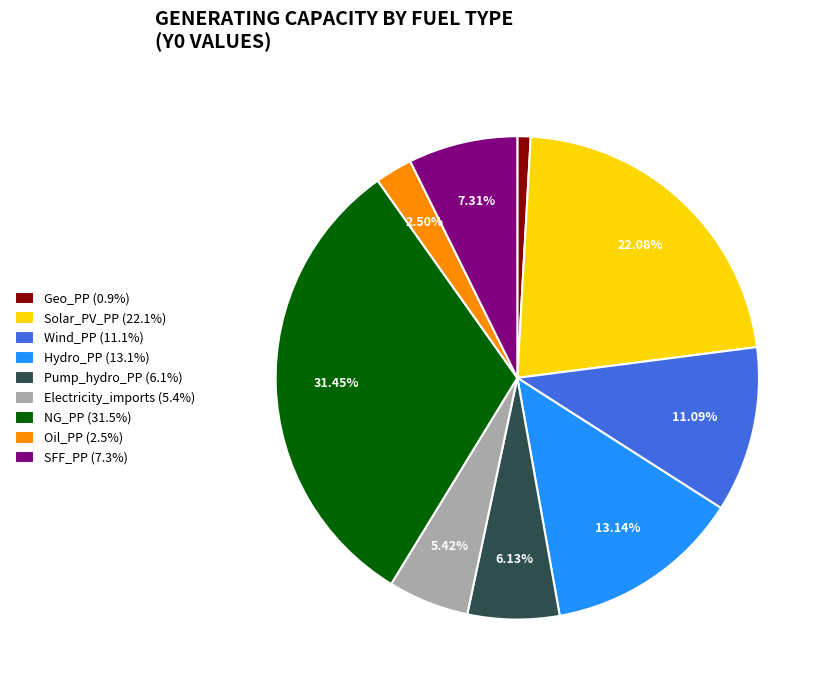

Which slice is the largest?

NG_PP